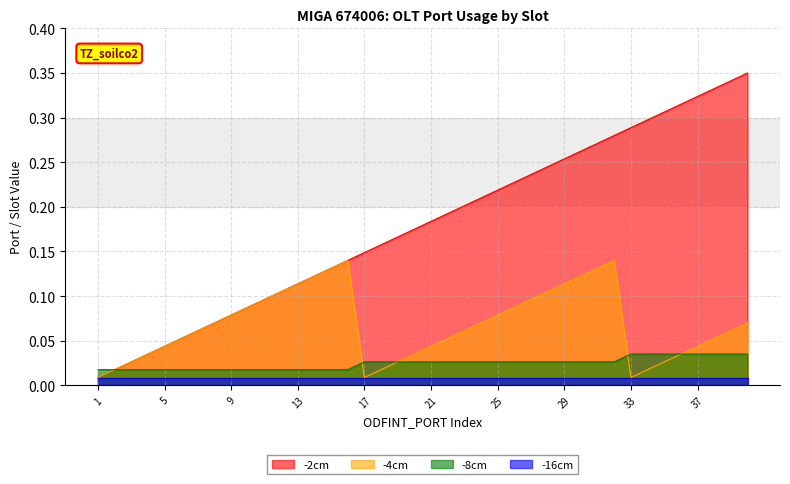

Which series has the largest total across all categories?

-2cm